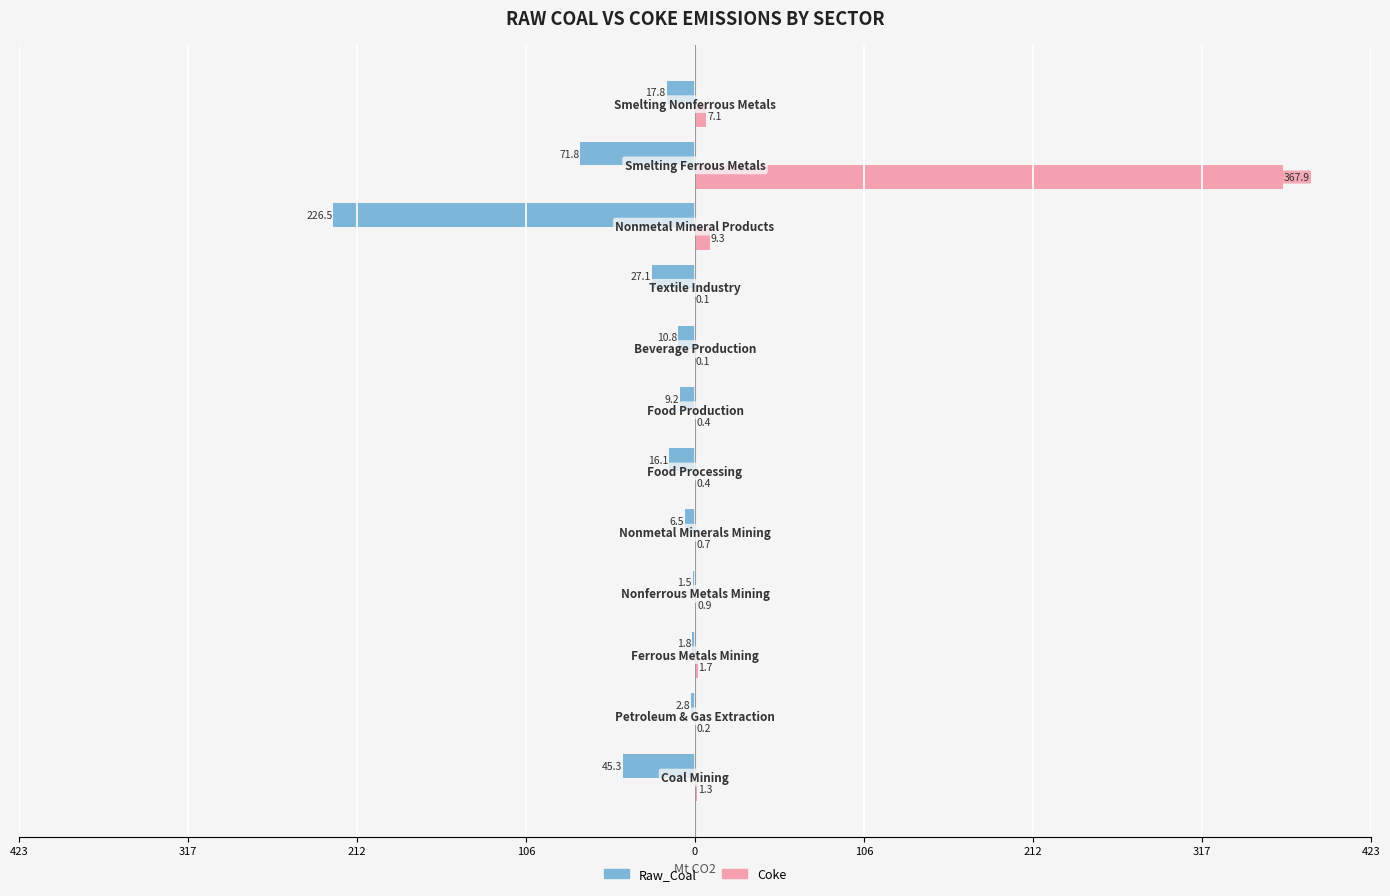

What are all the series names shown in the legend?

Raw_Coal, Coke